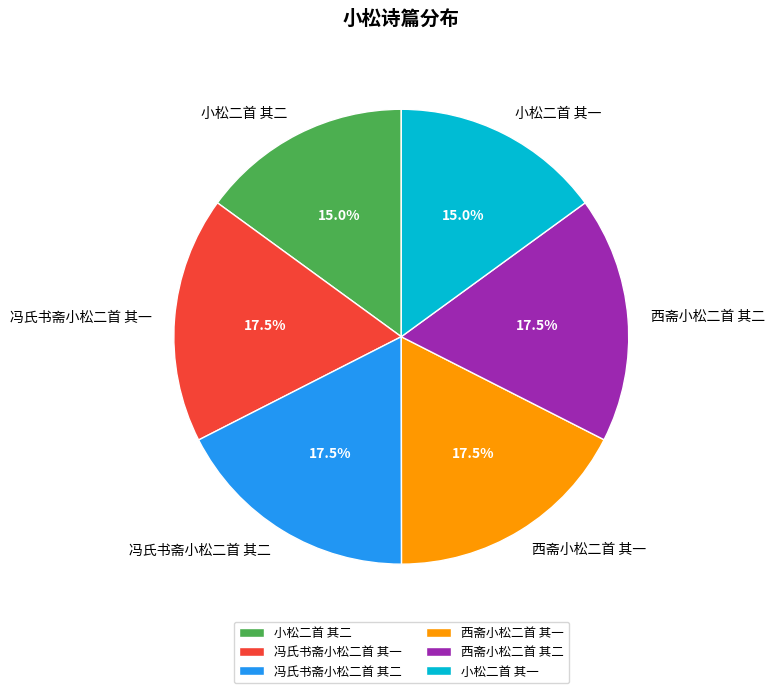

Between 小松二首 其一 and 冯氏书斋小松二首 其一, which is larger?

冯氏书斋小松二首 其一